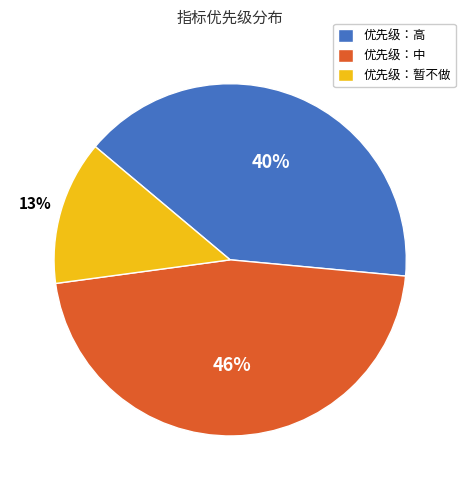

To the nearest percent, what is the difference between the largest and smallest slice percentages?

33%